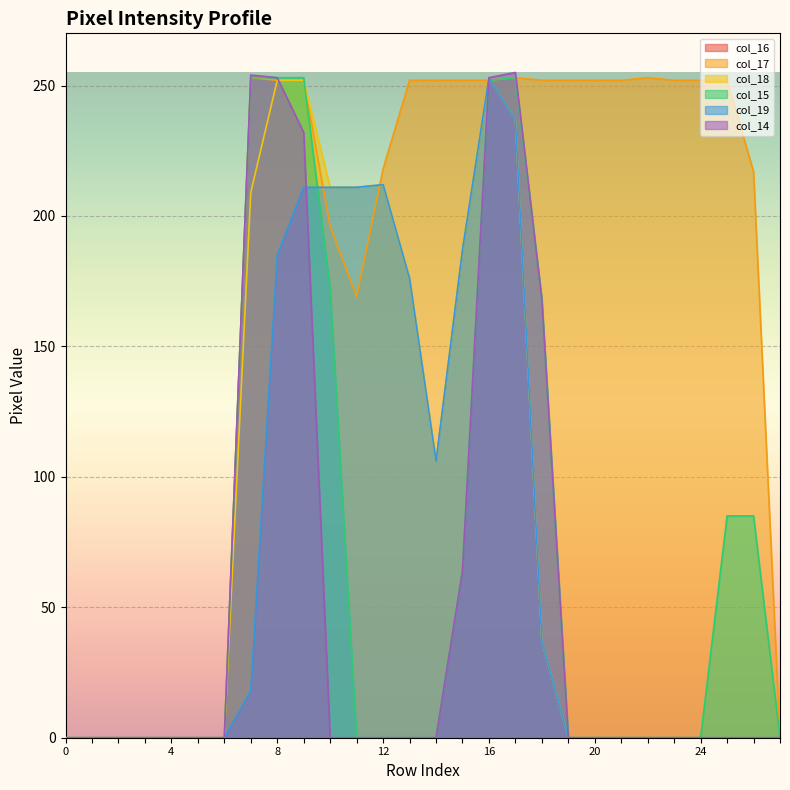

Reading left to right, what are all the values shown in this chart?

col_17: 0	0	0	0	0	0	0	253	252	252	196	169	218	252	252	252	252	253	252	252	252	252	253	252	252	252	217	0
col_18: 0	0	0	0	0	0	0	209	252	252	211	211	212	176	106	187	253	237	37	0	0	0	0	0	0	0	0	0
col_15: 0	0	0	0	0	0	0	253	253	253	172	0	0	0	0	64	252	253	168	0	0	0	0	0	0	85	85	0
col_19: 0	0	0	0	0	0	0	18	185	211	211	211	212	176	106	187	253	237	37	0	0	0	0	0	0	0	0	0
col_14: 0	0	0	0	0	0	0	254	253	232	0	0	0	0	0	64	253	255	168	0	0	0	0	0	0	0	0	0